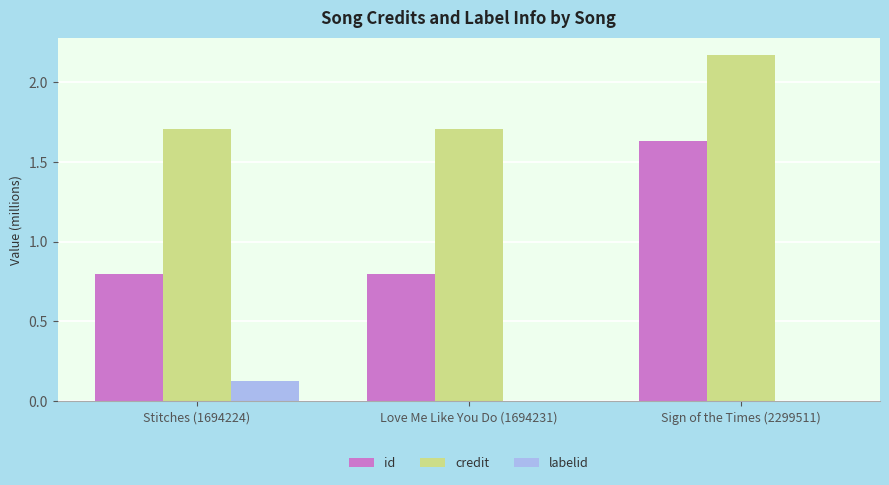

Are the bars grouped side by side (vs. stacked)?

Yes